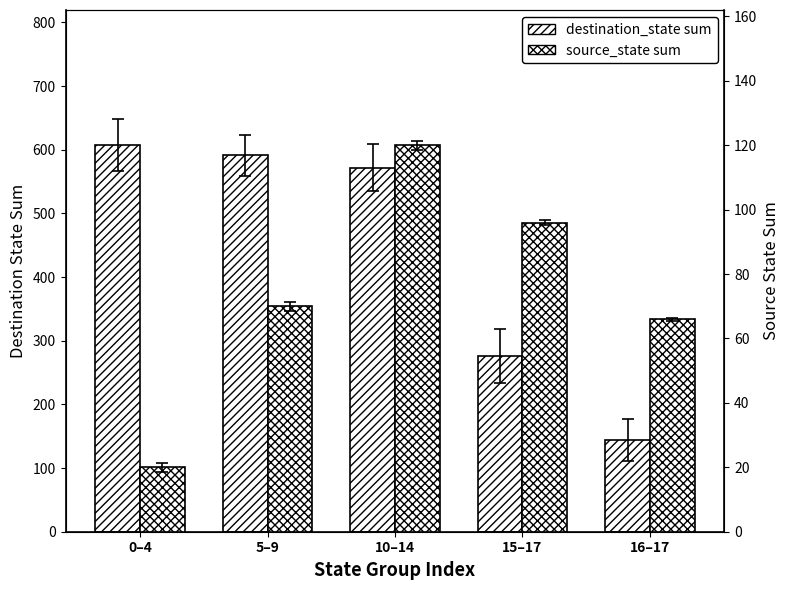

What value does the source_state sum series have at 15–17, to the nearest 10?

100